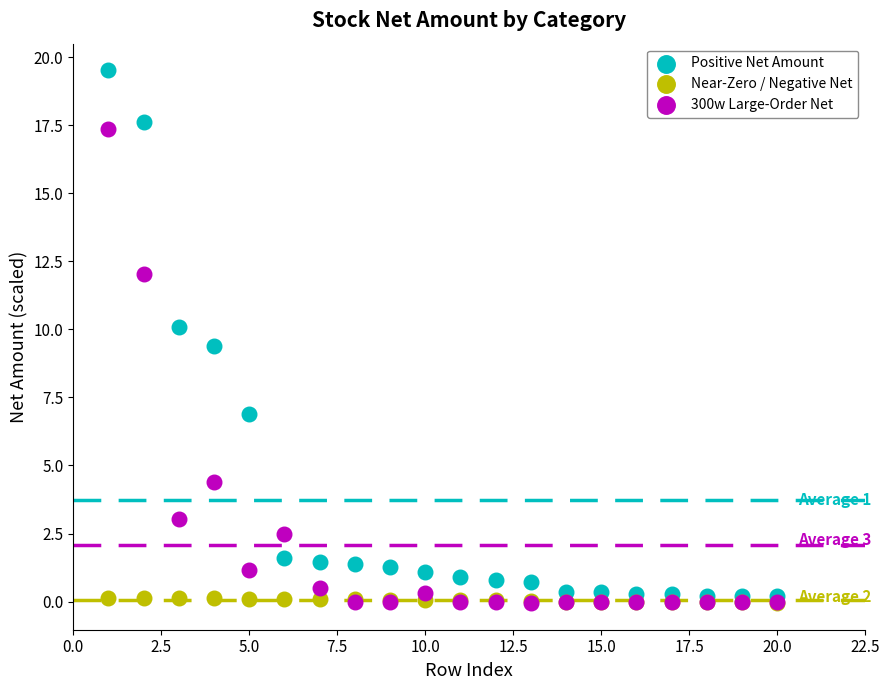

Across all series, what Y value is closest to 9?

9.4